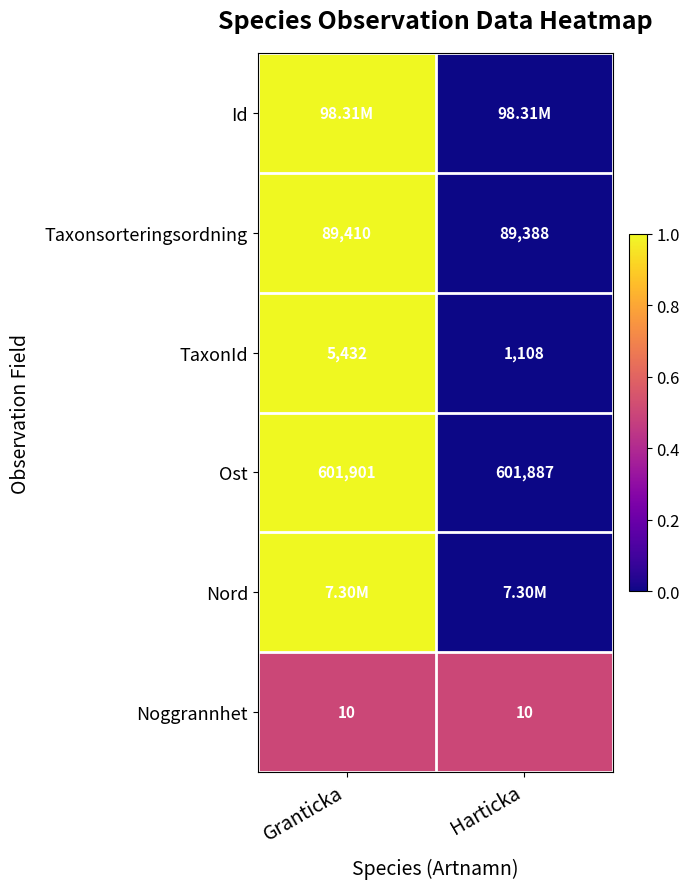

What is the sum of the Ost values at Harticka and Granticka?

1203788